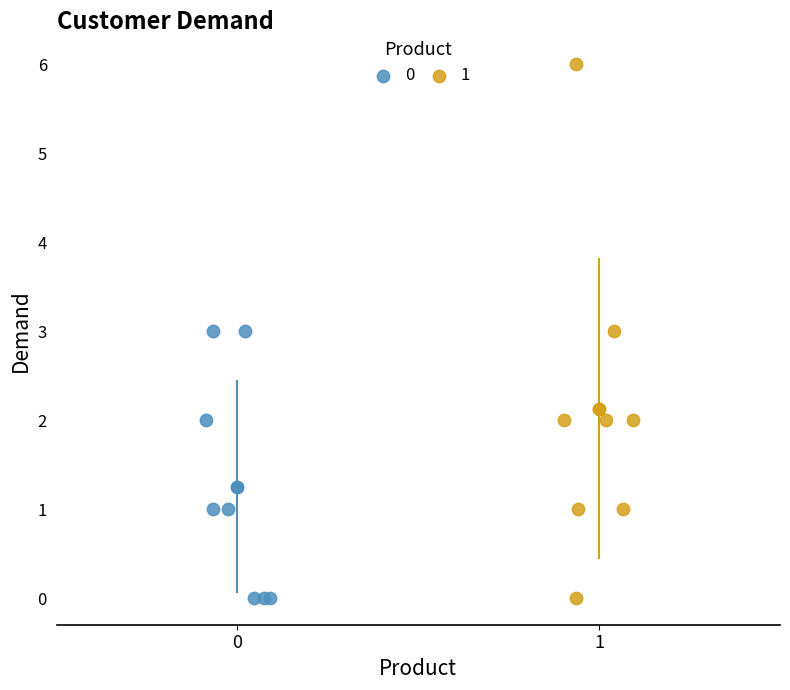

What are all the series names shown in the legend?

0, 1